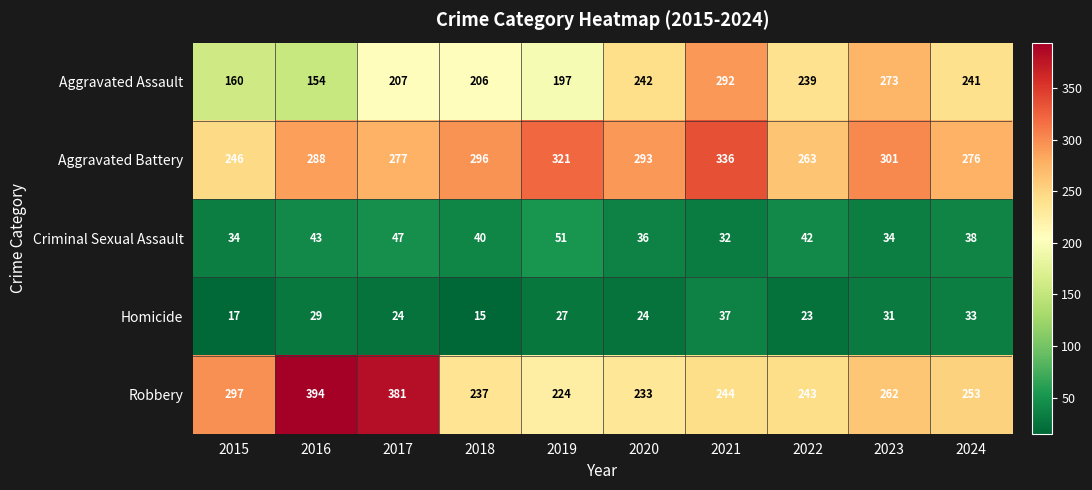

What is the difference between the maximum and minimum values in the Robbery series?

170